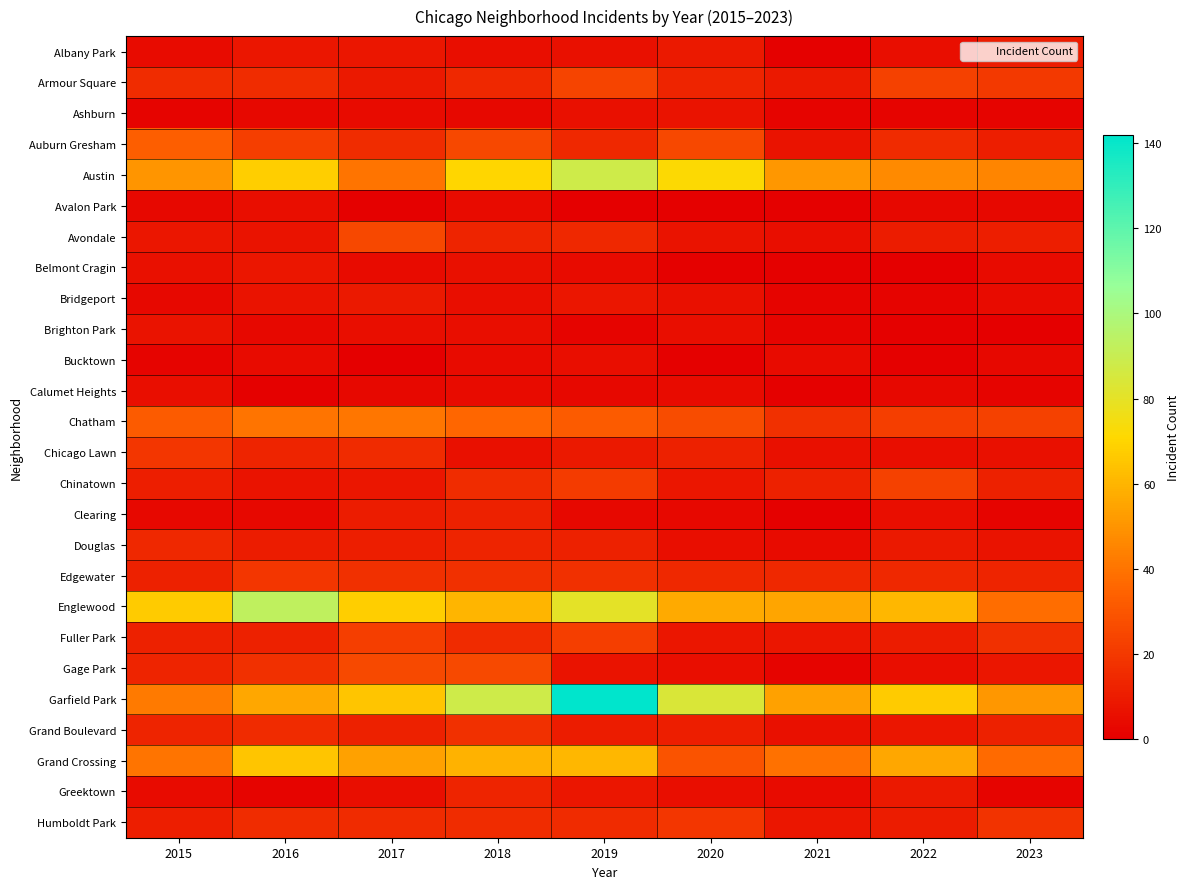

Rank the series at 2021 from highest to lowest value.

Englewood, Garfield Park, Austin, Grand Crossing, Chatham, Edgewater, Chinatown, Armour Square, Fuller Park, Humboldt Park, Auburn Gresham, Chicago Lawn, Grand Boulevard, Avondale, Bucktown, Douglas, Greektown, Ashburn, Bridgeport, Brighton Park, Gage Park, Albany Park, Avalon Park, Belmont Cragin, Calumet Heights, Clearing